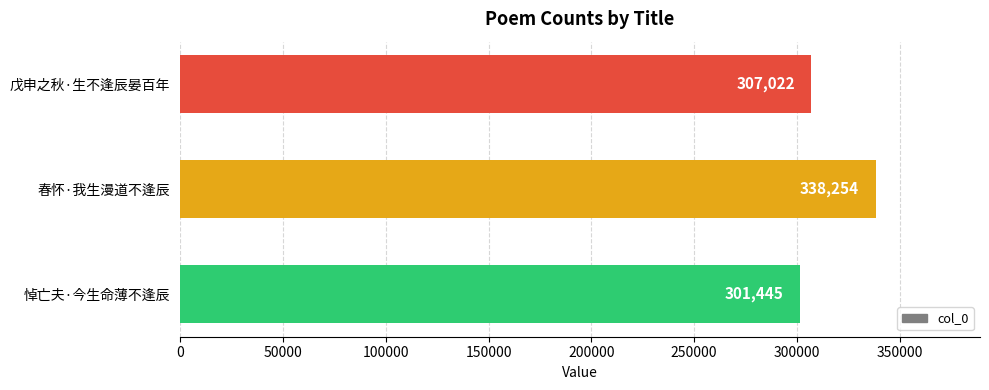

The chart shows a value of 518856 at 春怀·我生漫道不逢辰. True or false?

False